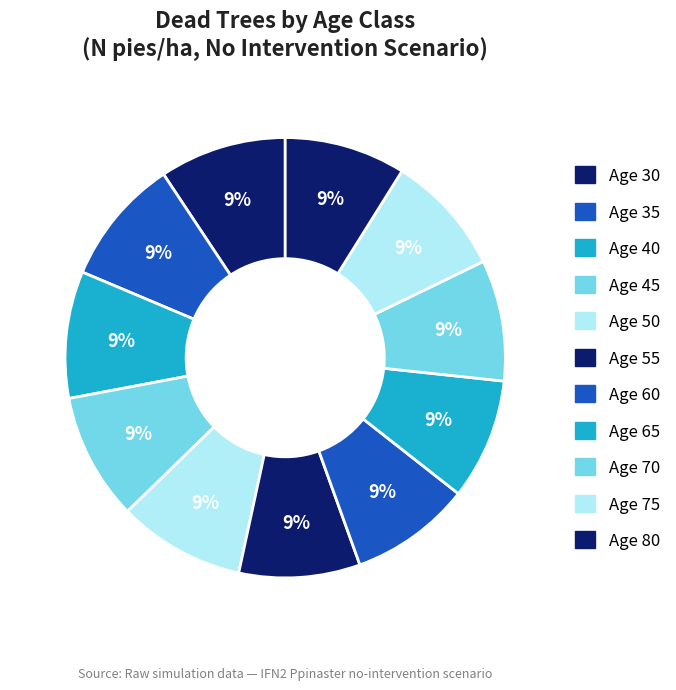

How many slices are in this pie chart?

11